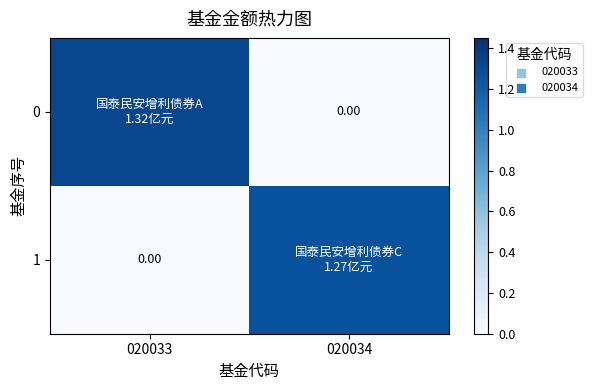

At which category is the sum across all series the highest?

020033